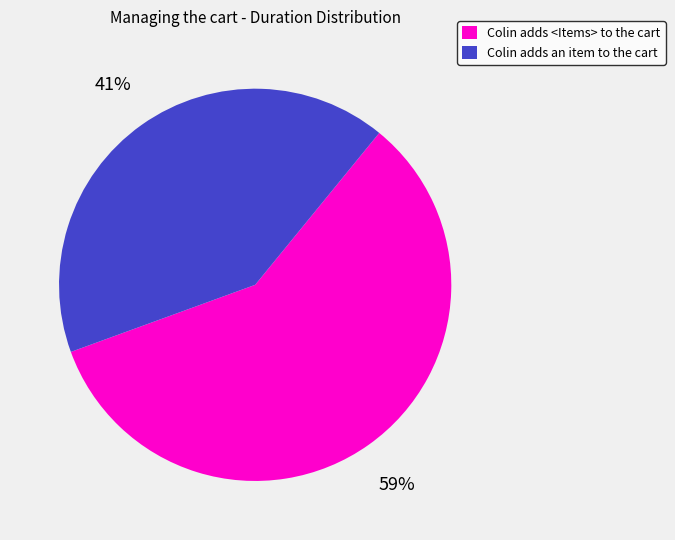

Is Colin adds an item to the cart the majority of the pie?

No